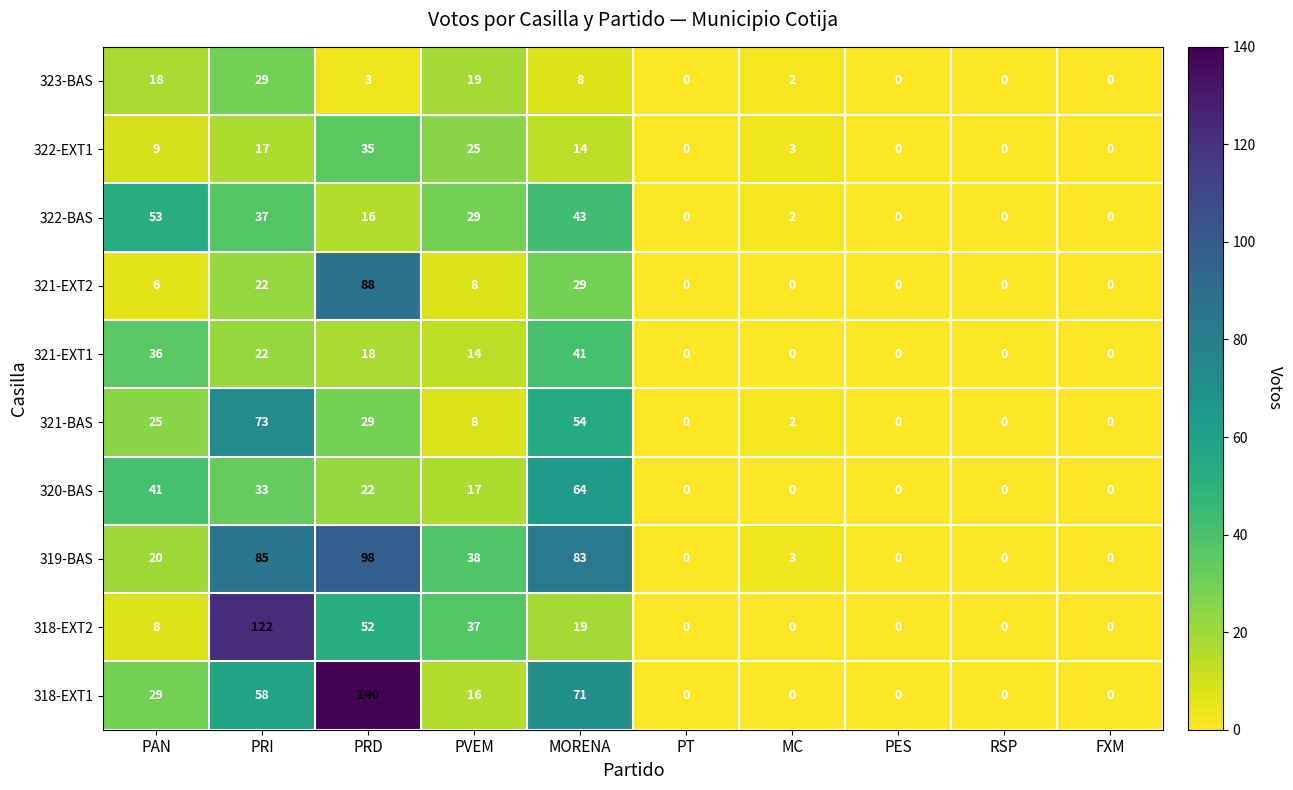

At how many categories does at least one series exceed 13?

5